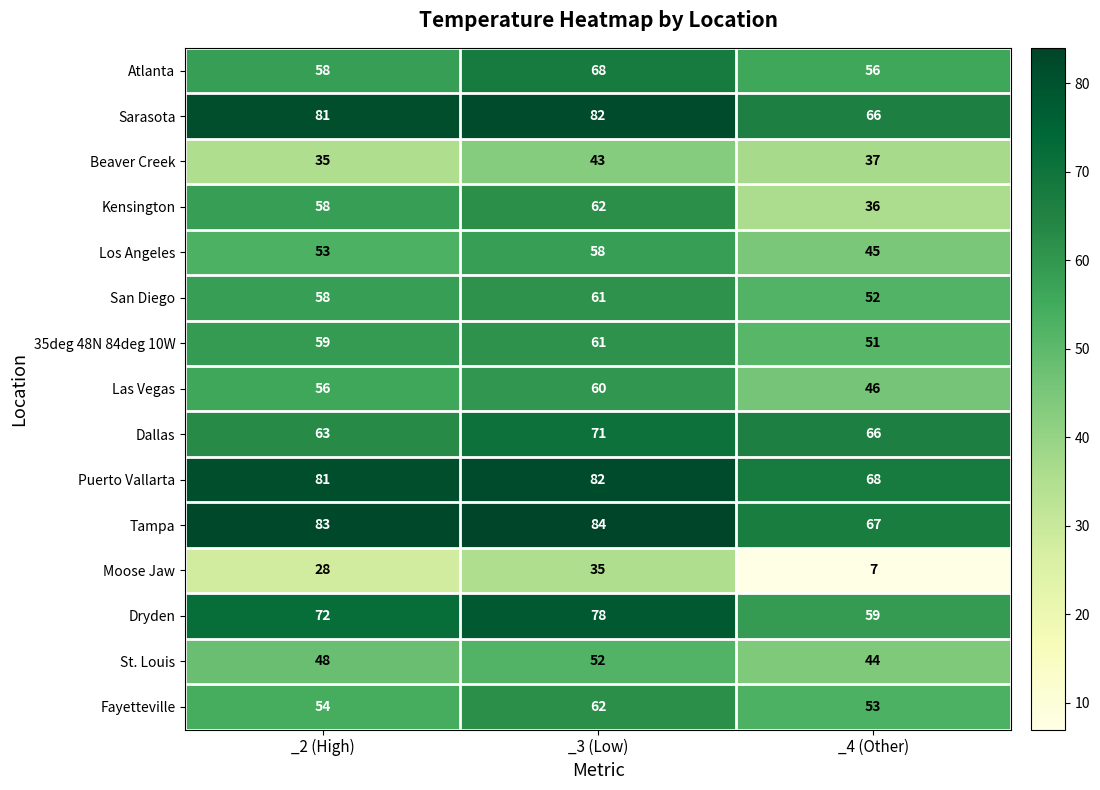

Is the value of Puerto Vallarta at _2 (High) greater than the value of Moose Jaw at _2 (High)?

Yes